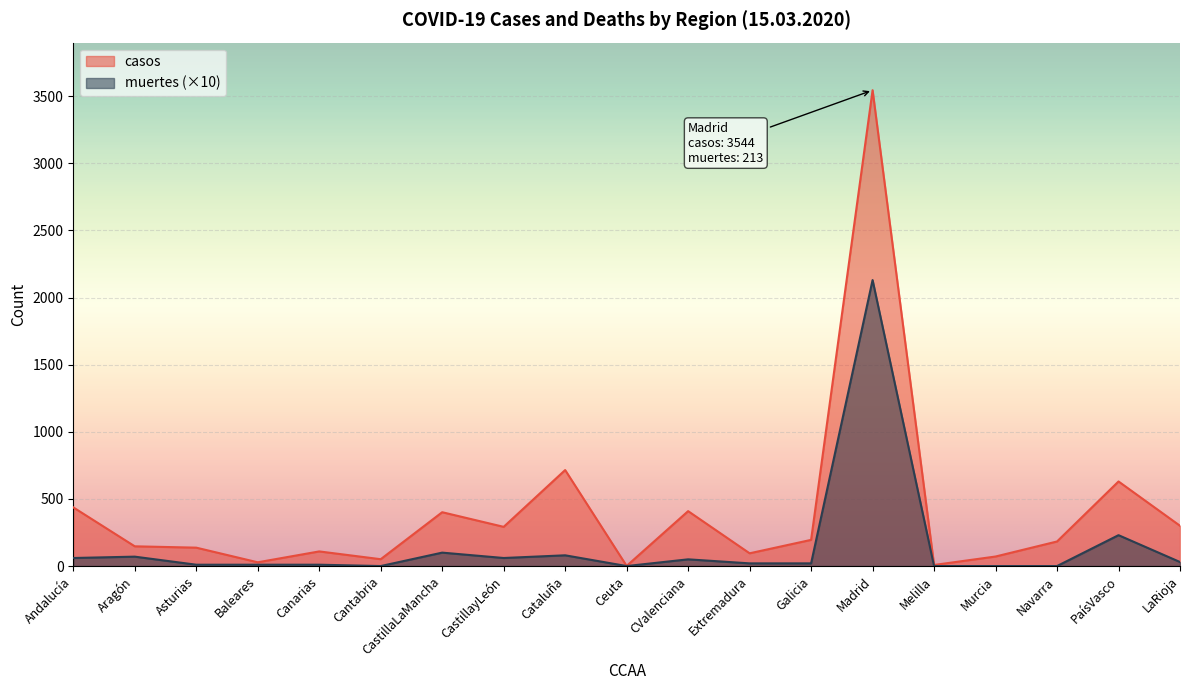

How many values in the muertes series are below 20?

8